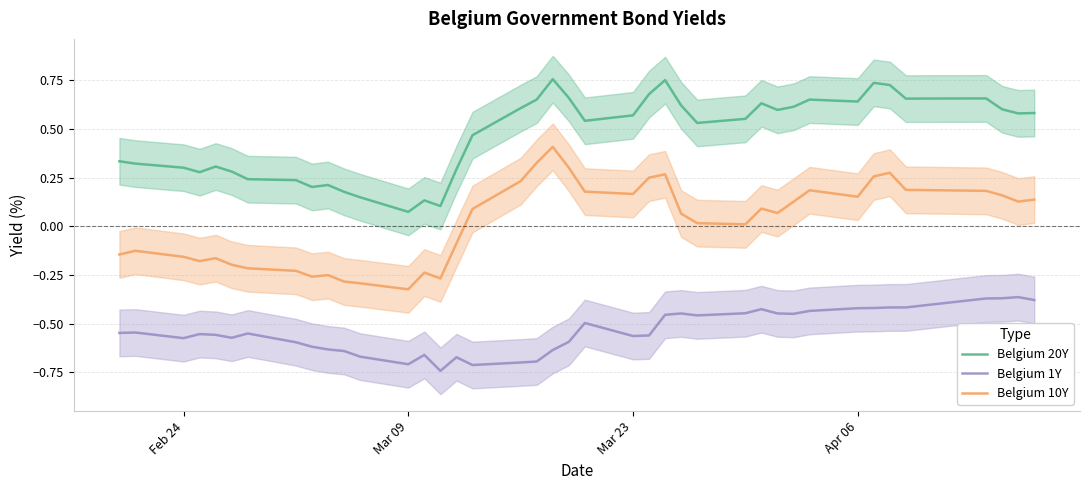

True or false: Belgium 10Y and Belgium 20Y intersect in this chart.

False